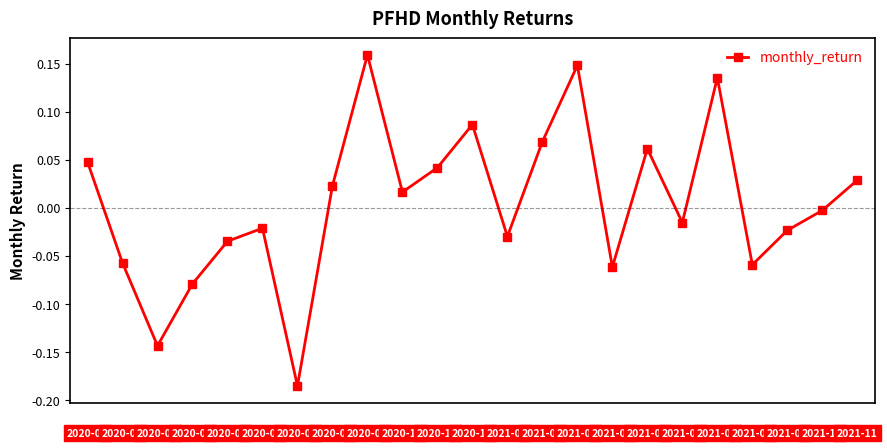

True or false: the data has more than 2 interior local peaks.

True